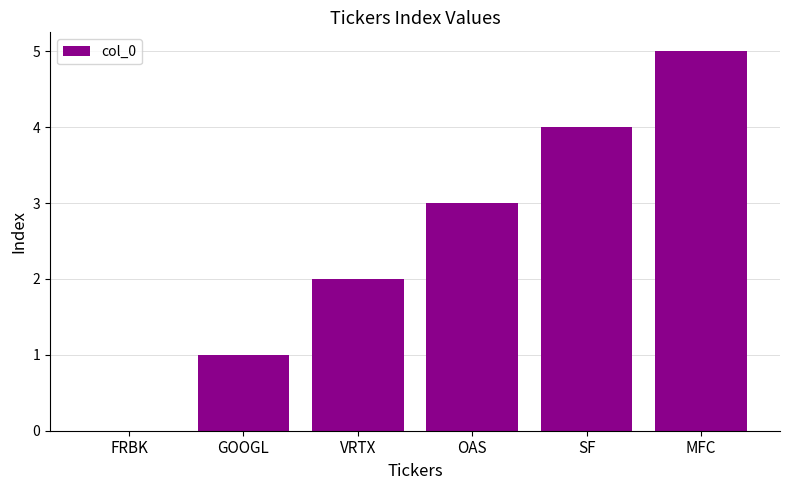

What is the sum of all values?

15